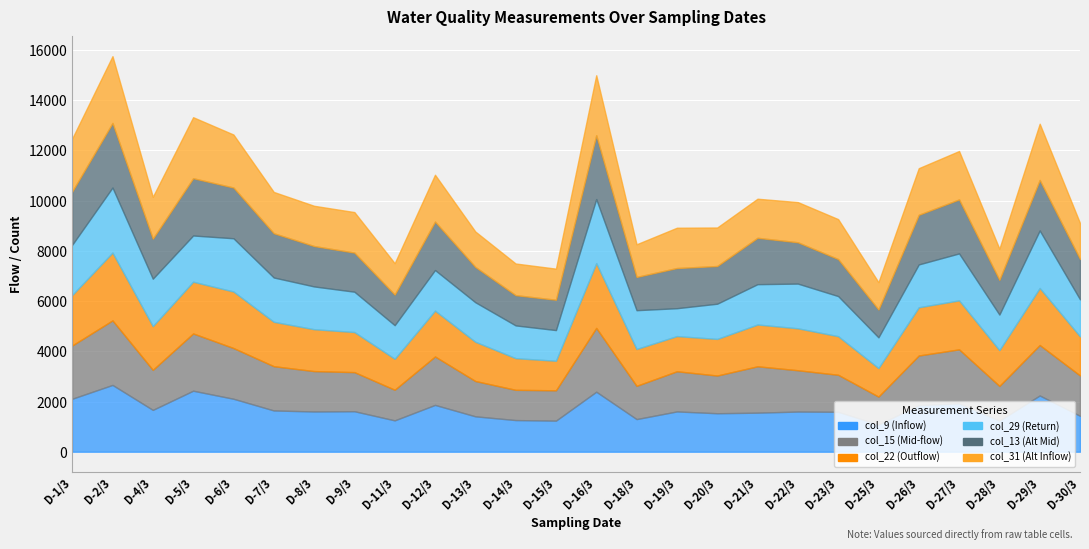

What is the value of the col_31 point at the 20th from the left?

1591